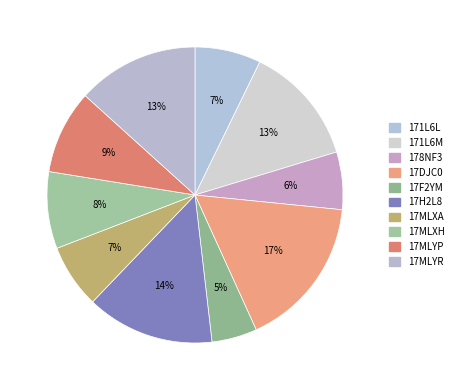

How many slices are in this pie chart?

10